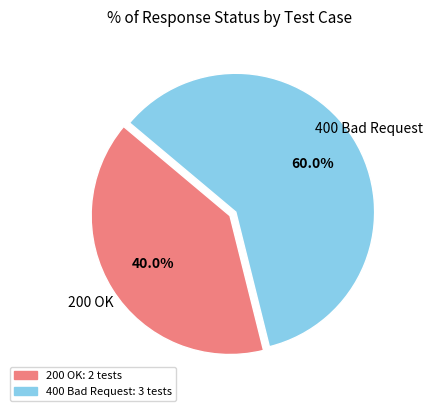

Does any single category account for the majority?

Yes